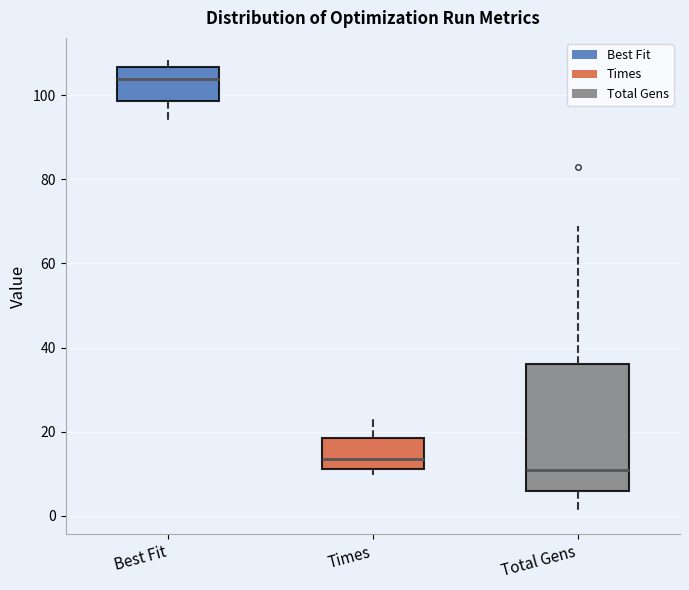

Reading left to right, read every box against the y-axis: the position of its median line, the range the box covers, and the ends of its whiskers. The values are not printed on the chart, so give them approximately, as read against the axis.

Best Fit: median 104, box 98 to 106, whiskers 94 to 108
Times: median 14, box 12 to 18, whiskers 10 to 24
Total Gens: median 12, box 6 to 36, whiskers 2 to 70